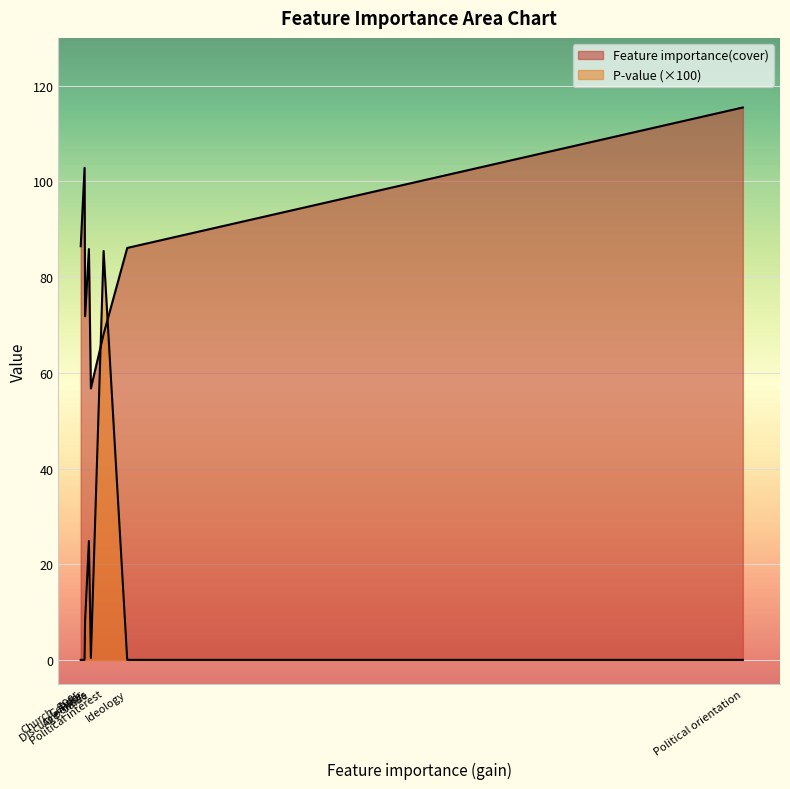

What is the average value of the P-value series?

0.1